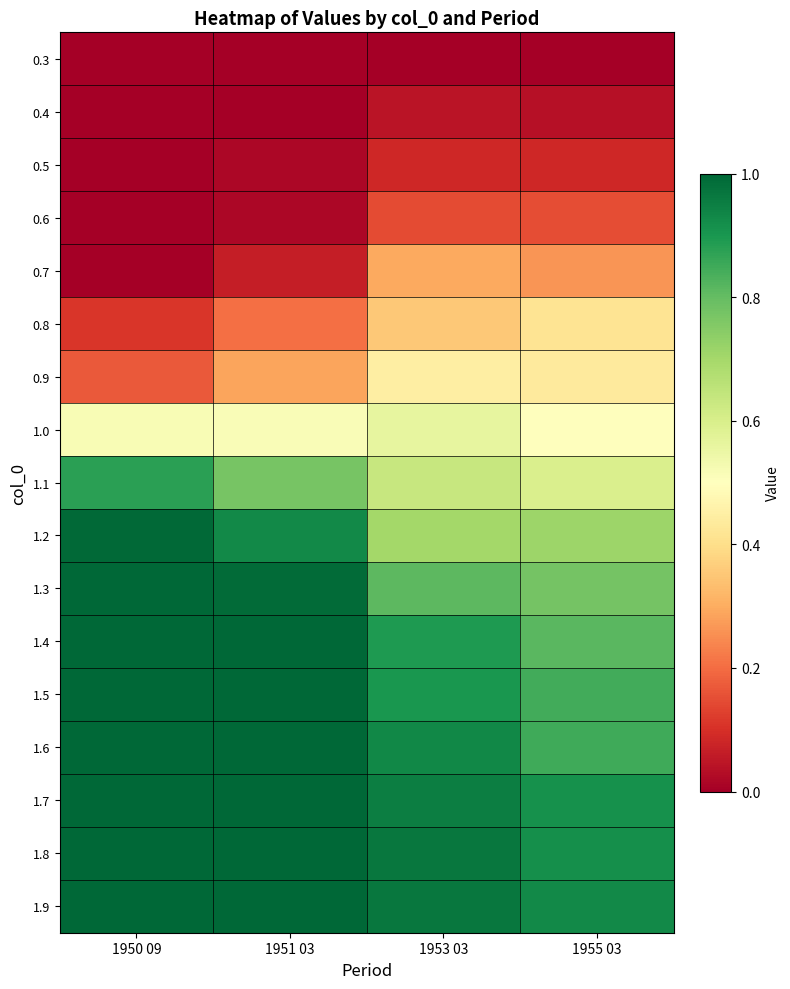

Between 1950 09 and 1953 03, which is larger?

1950 09